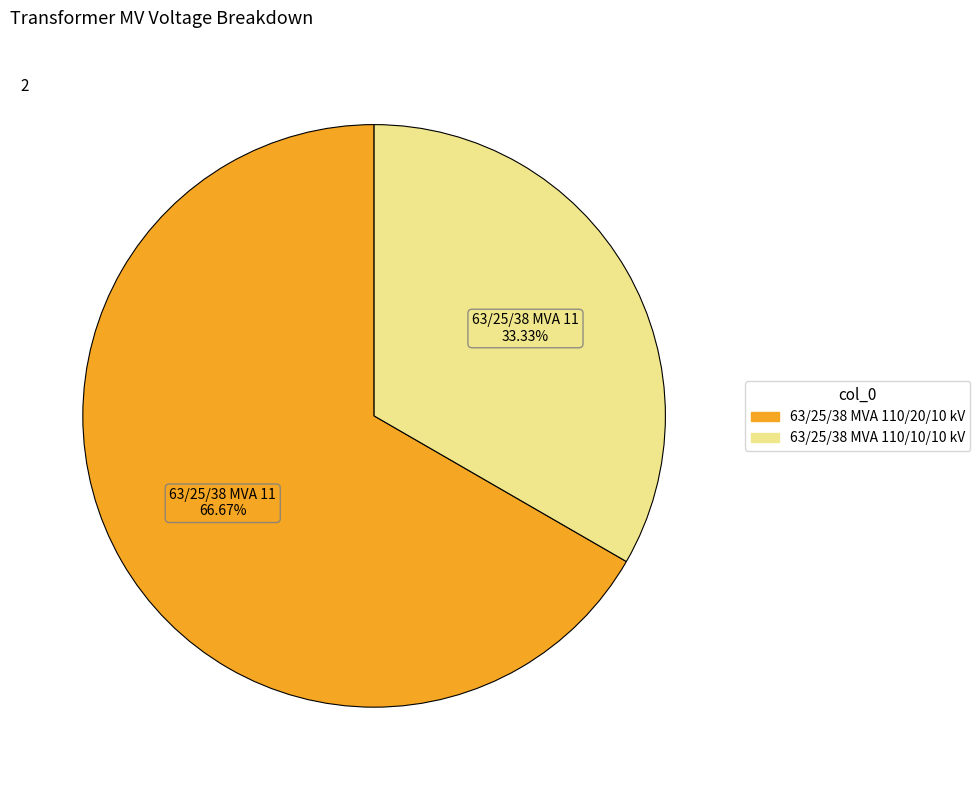

How many slices are in this pie chart?

2